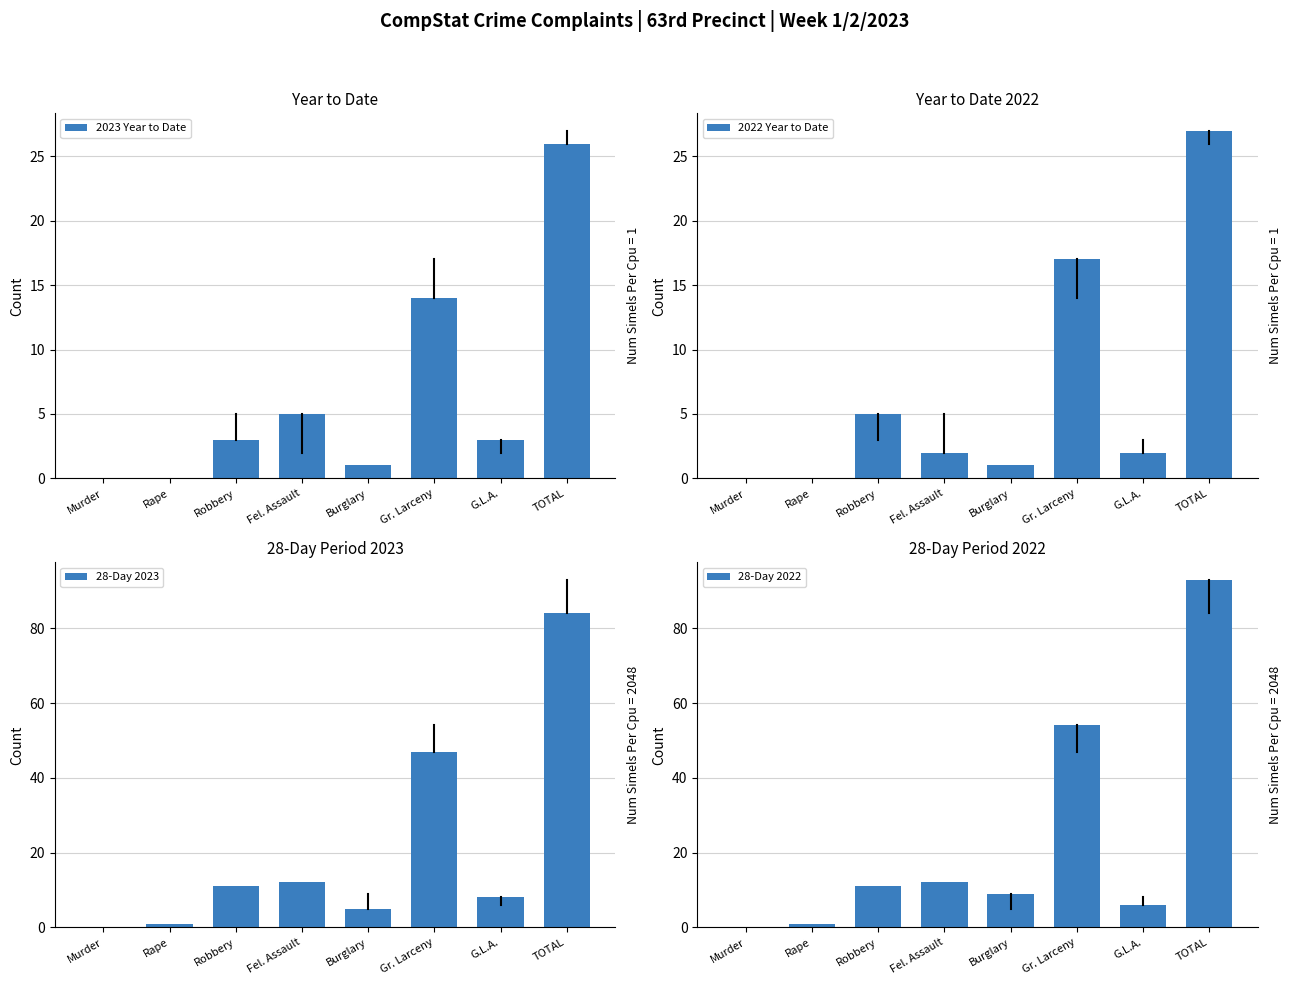

What is the value of the 2023 Year to Date bar at the 5th from the left?

1